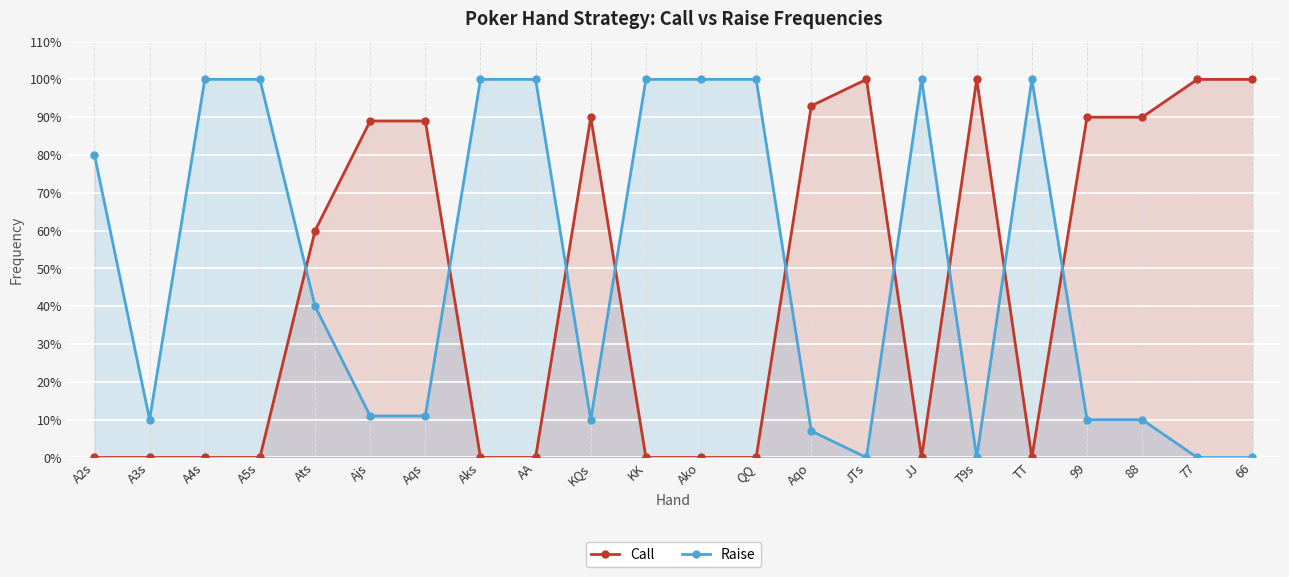

What is the maximum value shown in the chart?

1.0